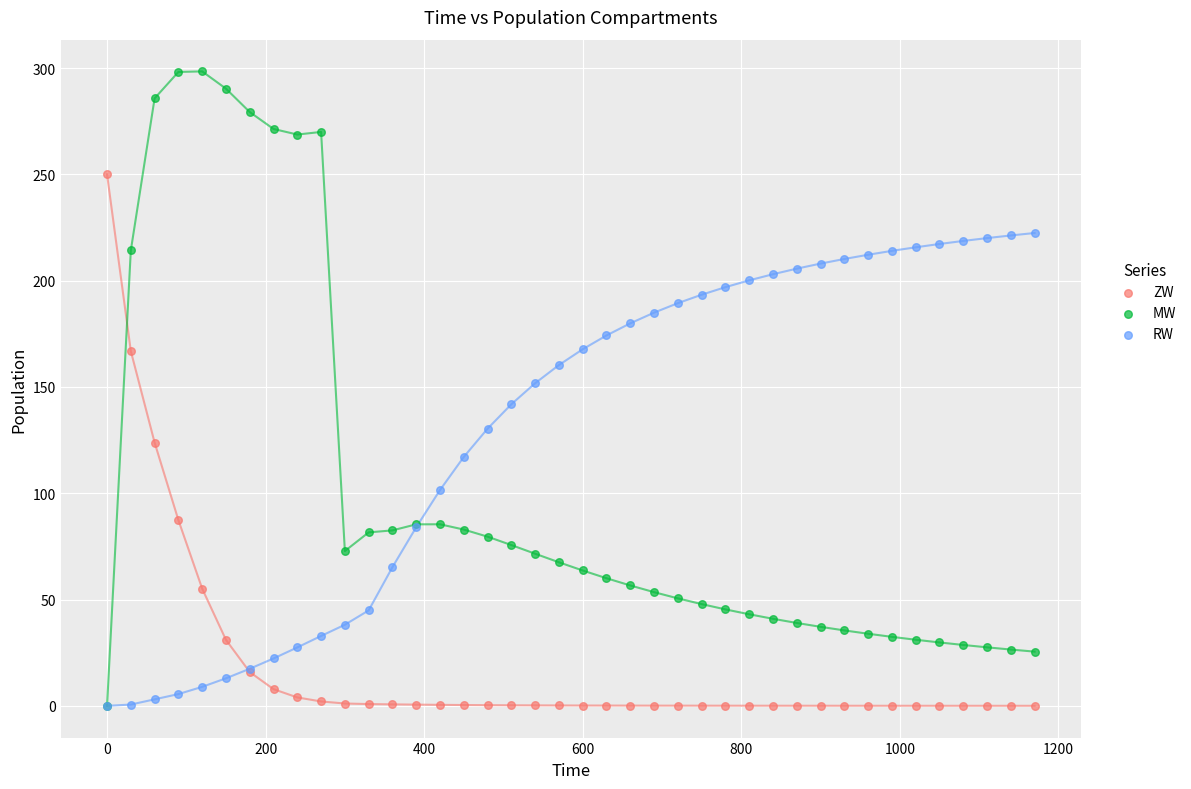

What are all the series names shown in the legend?

ZW, MW, RW